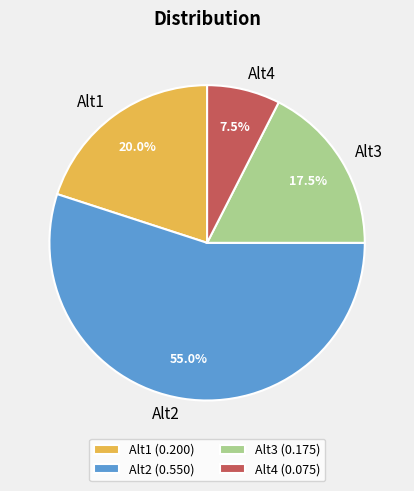

Is there a majority slice in this chart?

Yes